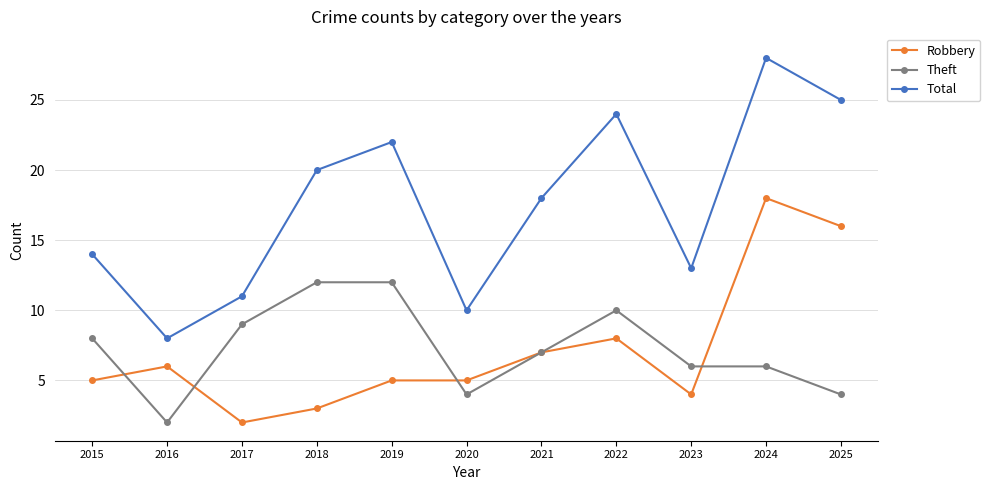

At which label does Robbery reach its peak?

2024